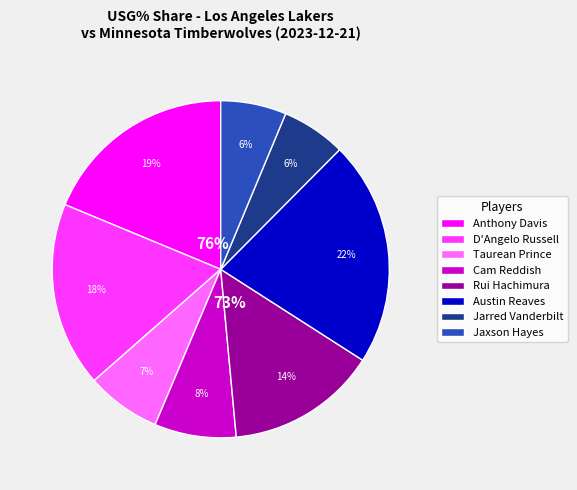

What is the largest slice in the pie chart?

Austin Reaves